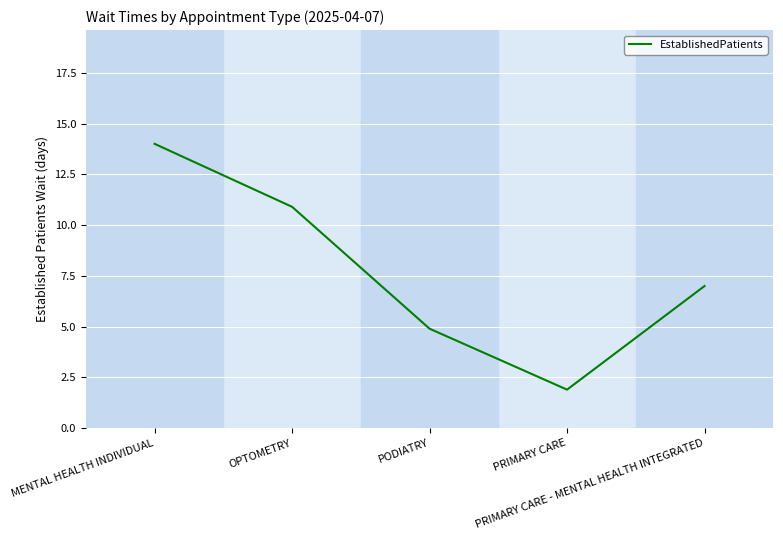

Count the number of data series in this chart.

1